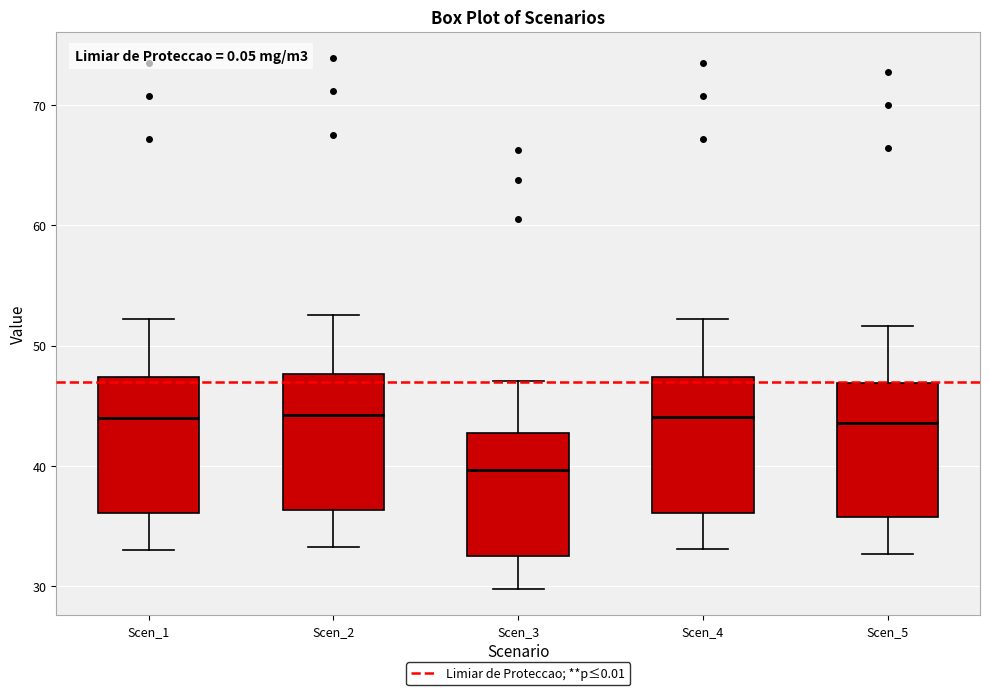

Reading left to right, transcribe this box plot: for each box, give where its median line is, the range the box spans, and where its two whiskers end, as read against the y-axis. The values are not printed on the chart, so give them approximately, as read against the axis.

Scen_1: median 44, box 36 to 47, whiskers 33 to 52
Scen_2: median 44, box 36 to 48, whiskers 33 to 53
Scen_3: median 40, box 33 to 43, whiskers 30 to 47
Scen_4: median 44, box 36 to 47, whiskers 33 to 52
Scen_5: median 44, box 36 to 47, whiskers 33 to 52